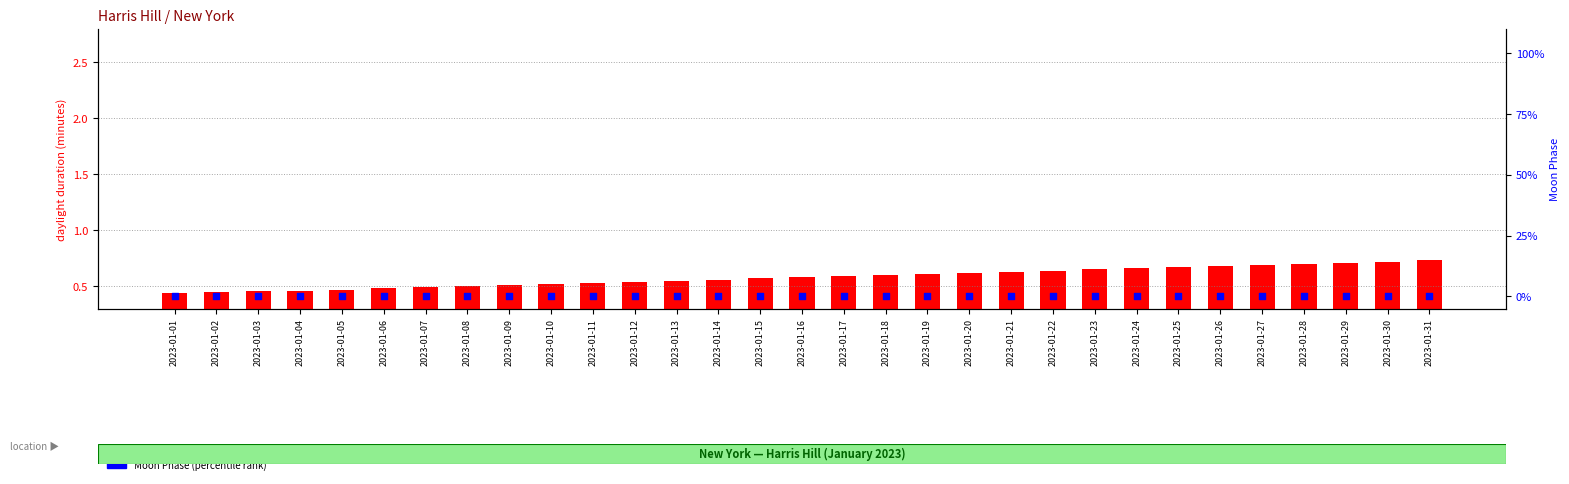

At how many categories does at least one series exceed 0?

31